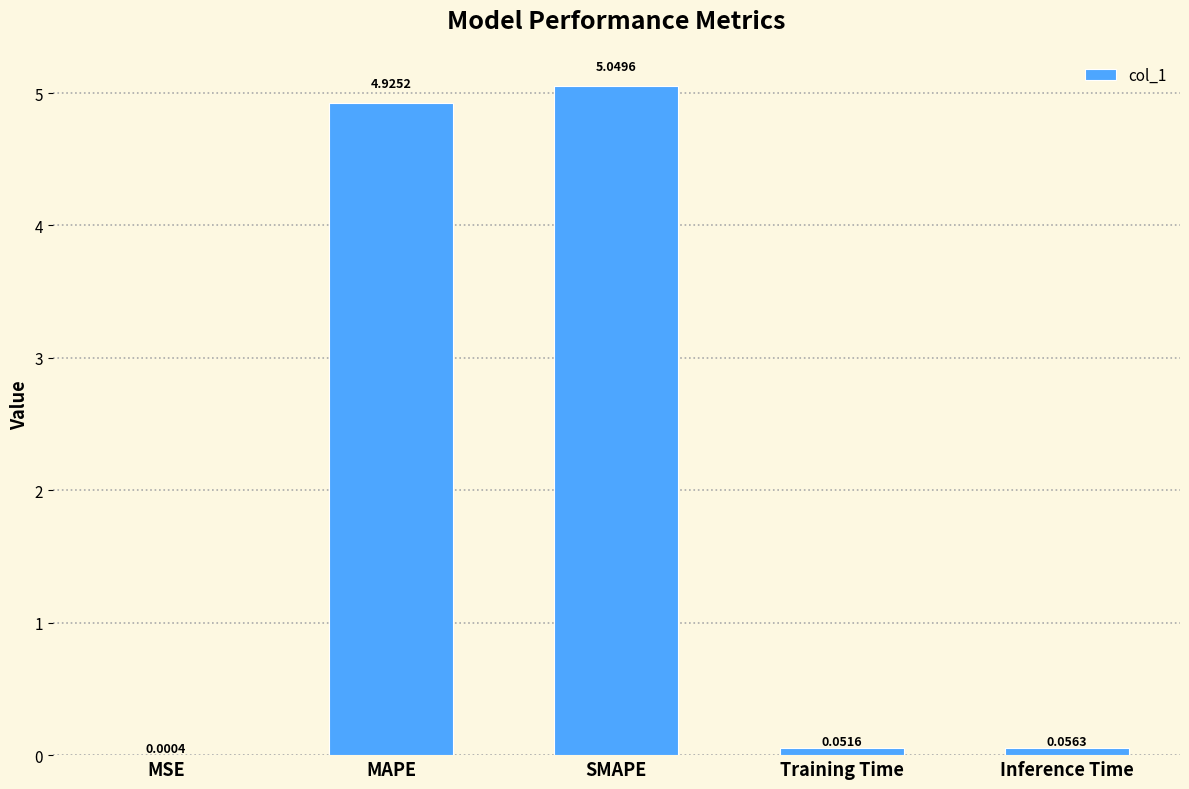

What is the sum of all values?

10.1